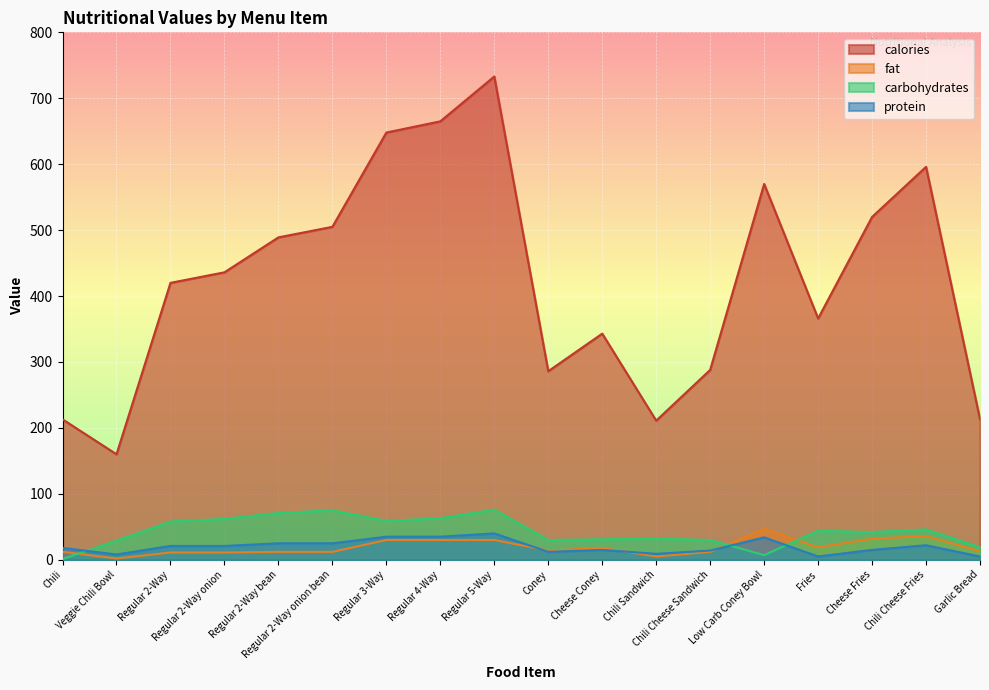

What is the difference between the second highest and minimum values in the protein series?

30